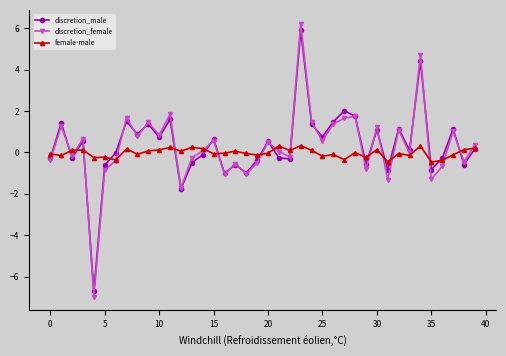

What is the smallest value displayed?

-7.0